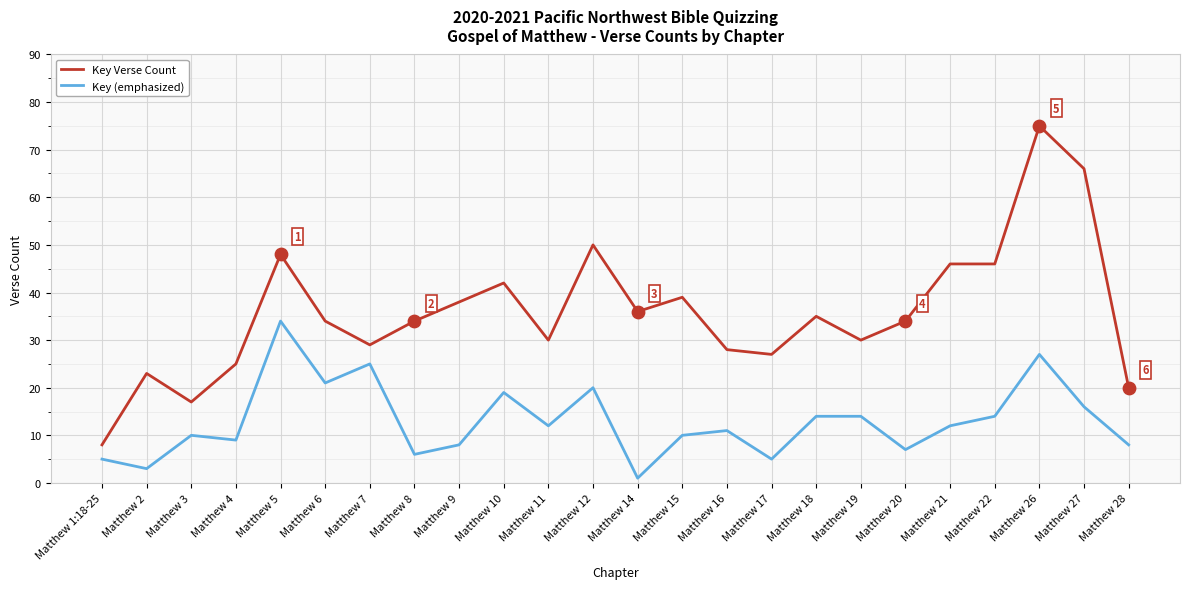

What is the total value across all series at Matthew 20?

41